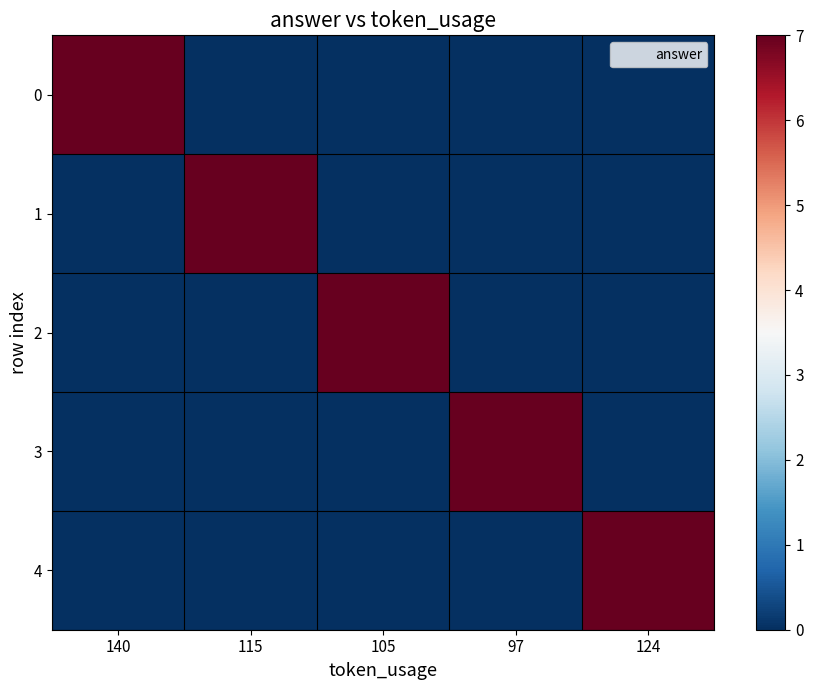

List the series in order of their peak value, lowest first.

0, 1, 2, 3, 4